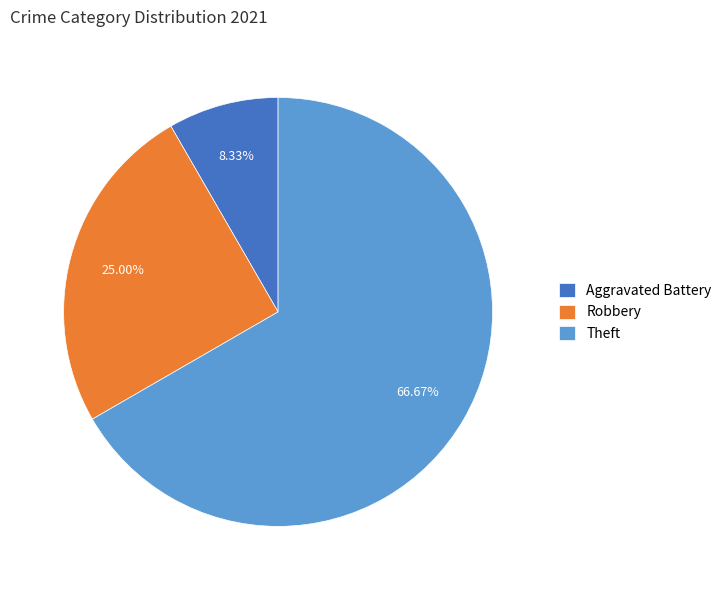

Between Theft and Robbery, which is larger?

Theft